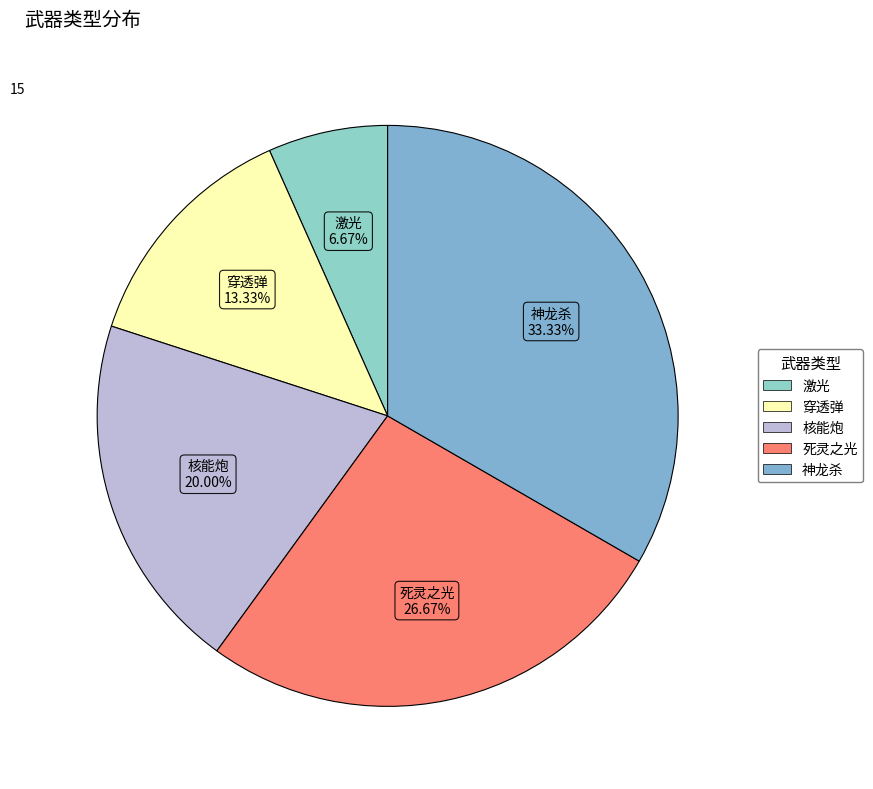

Count the number of slices in the pie.

5